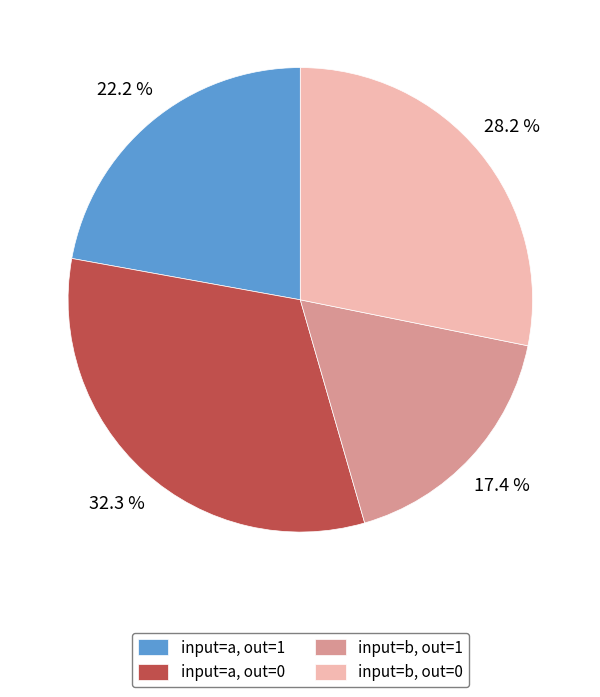

Which category has the biggest portion of the pie?

input=a, out=0